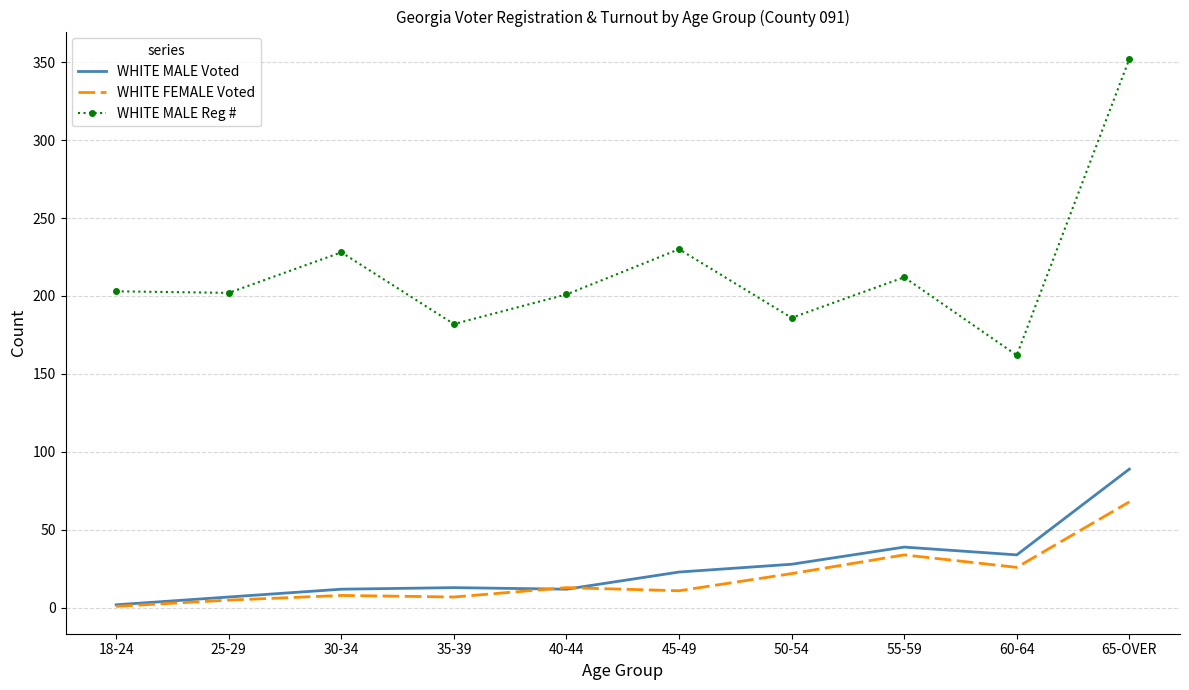

Is it true that WHITE MALE Reg # equals 352 at 65-OVER?

True